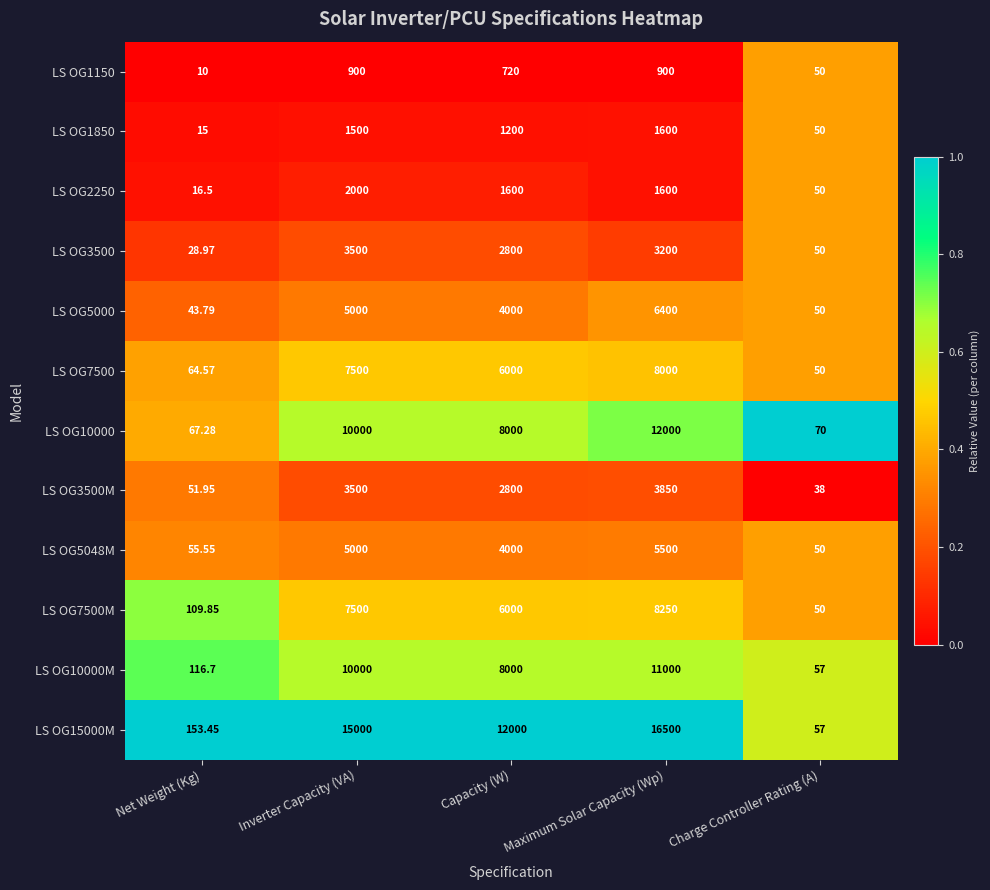

Rank the categories by LS OG5048M value from highest to lowest.

Maximum Solar Capacity (Wp), Inverter Capacity (VA), Capacity (W), Net Weight (Kg), Charge Controller Rating (A)